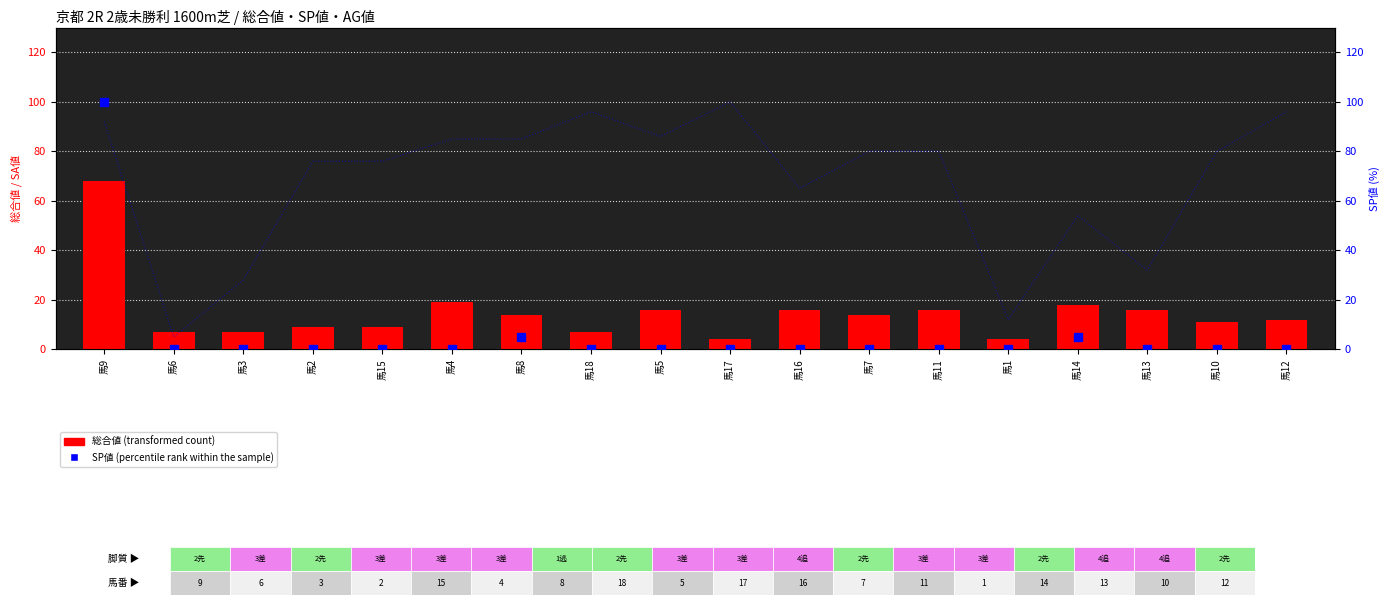

What is the difference between the 総合値 values at 馬4 and 馬8?

5